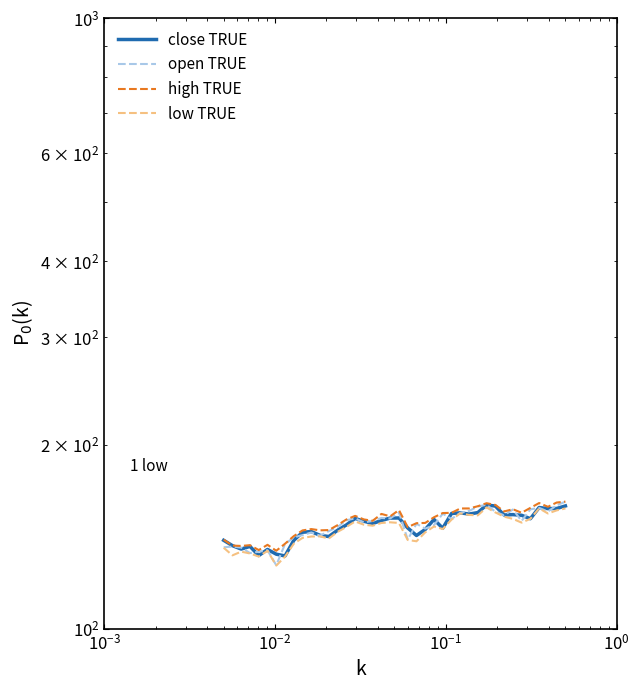

How many interior local valleys does the close TRUE series have?

11